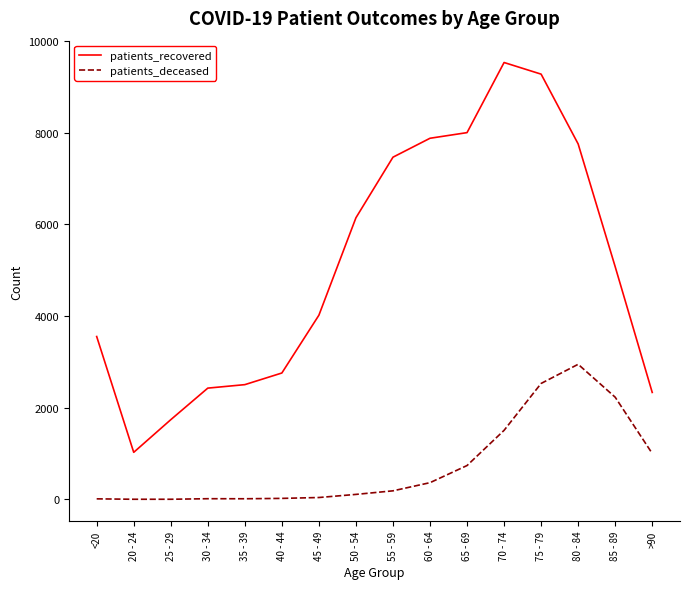

What are all the series names shown in the legend?

patients_recovered, patients_deceased